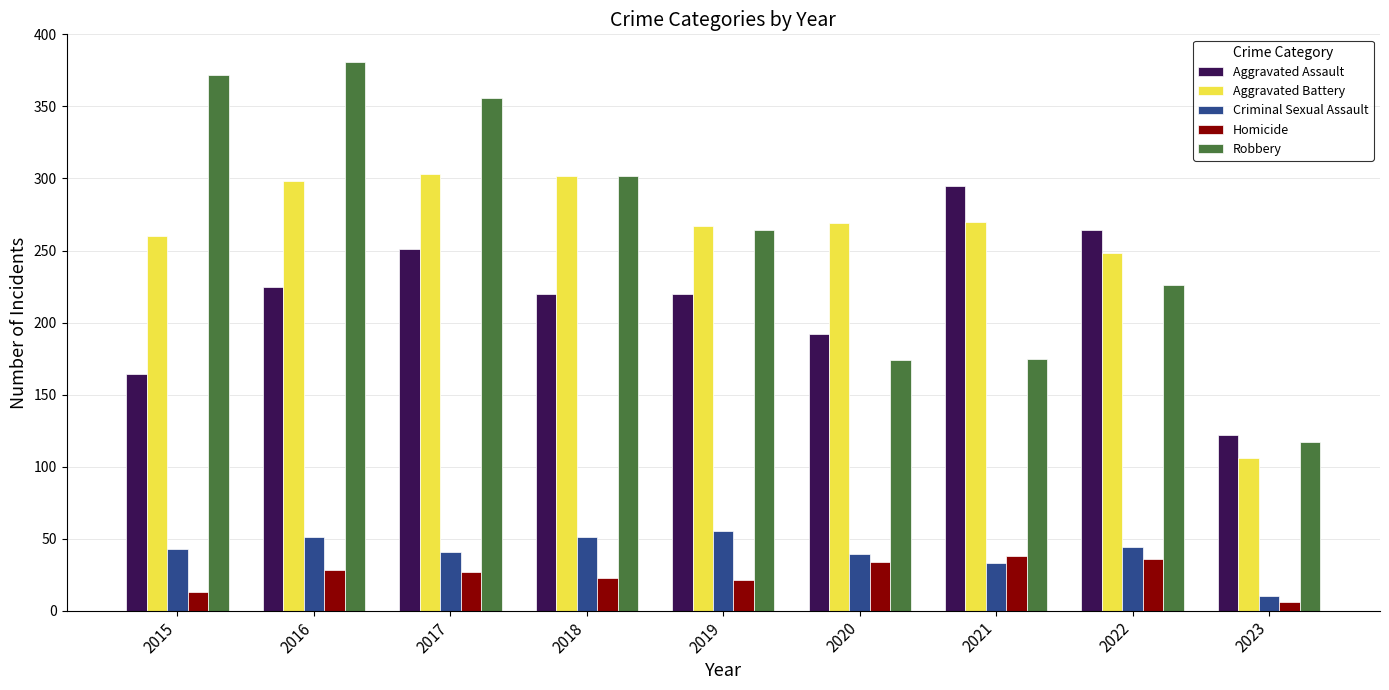

What is the sum of all Homicide values?

226